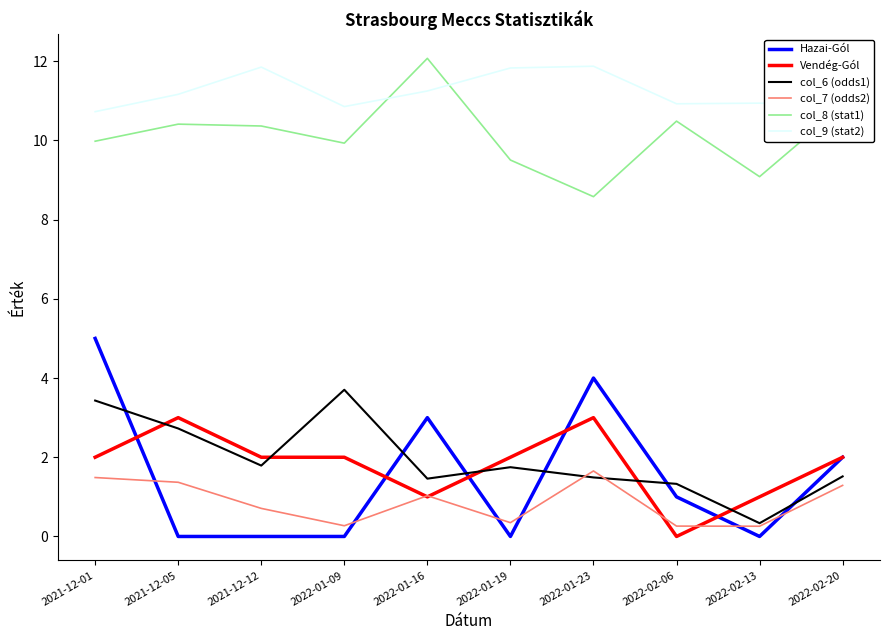

Is this an area chart (filled region under the line)?

No